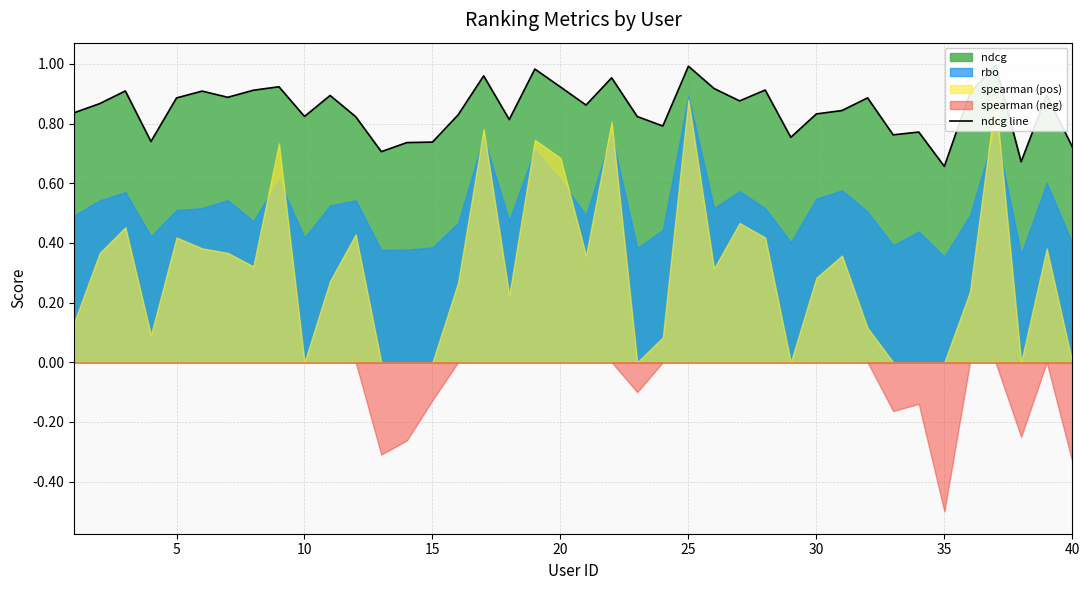

True or false: the data has more than 2 interior local peaks.

True